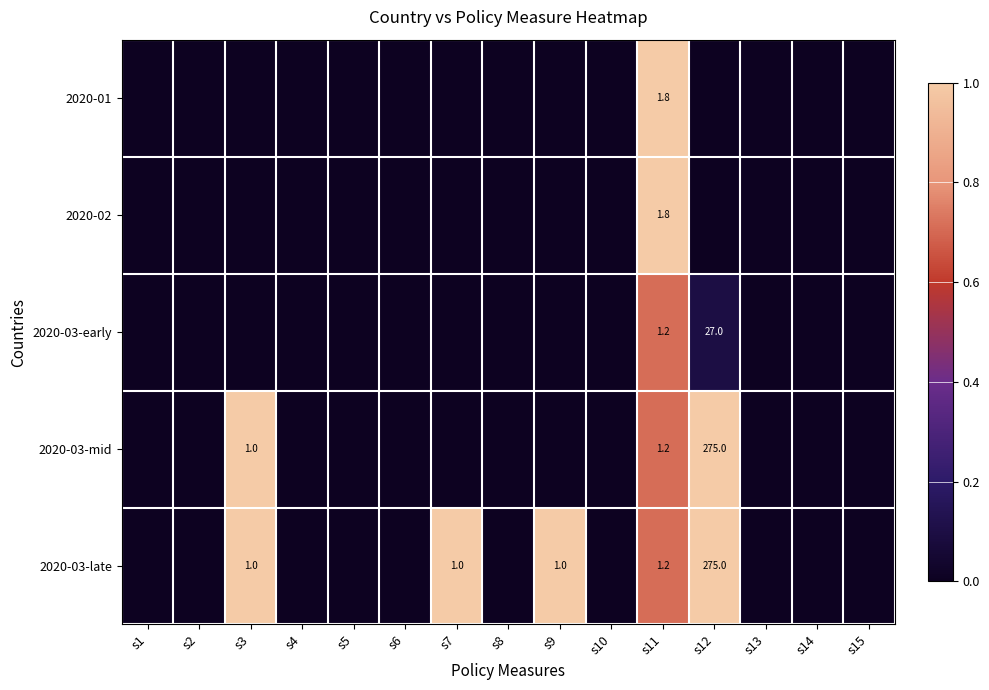

What is the spread (max minus min) of values at s11?

0.6